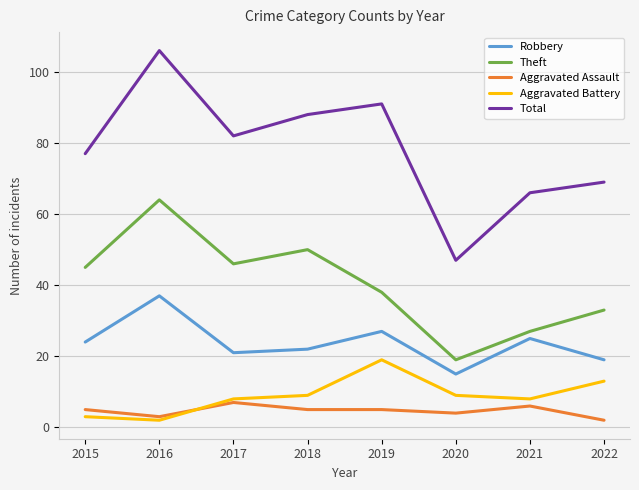

Rank the categories by Robbery value from lowest to highest.

2020, 2022, 2017, 2018, 2015, 2021, 2019, 2016